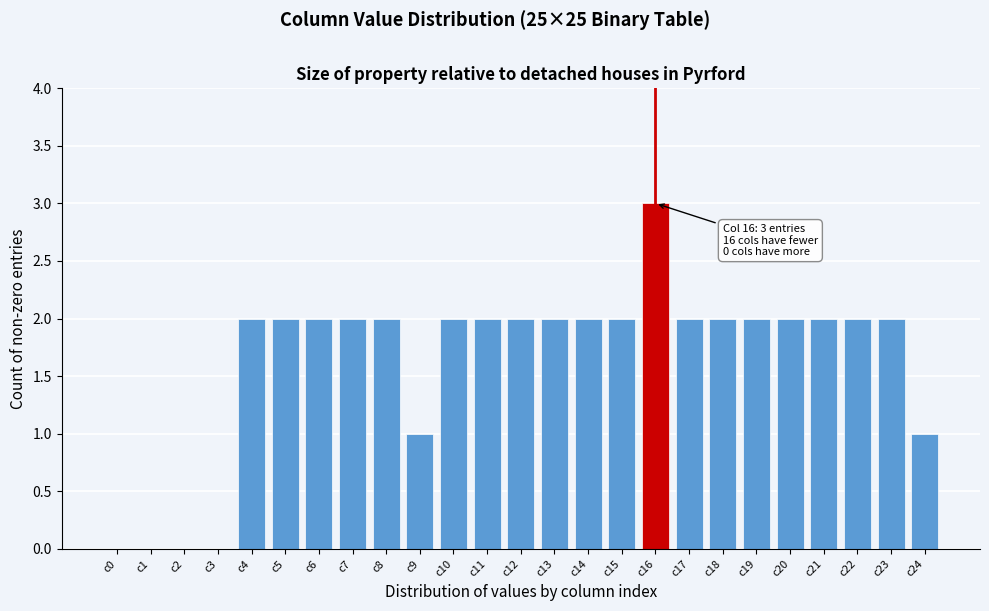

Reading left to right, list all the values displayed in this chart.

c0=0	c1=0	c2=0	c3=0	c4=2	c5=2	c6=2	c7=2	c8=2	c9=1	c10=2	c11=2	c12=2	c13=2	c14=2	c15=2	c16=3	c17=2	c18=2	c19=2	c20=2	c21=2	c22=2	c23=2	c24=1